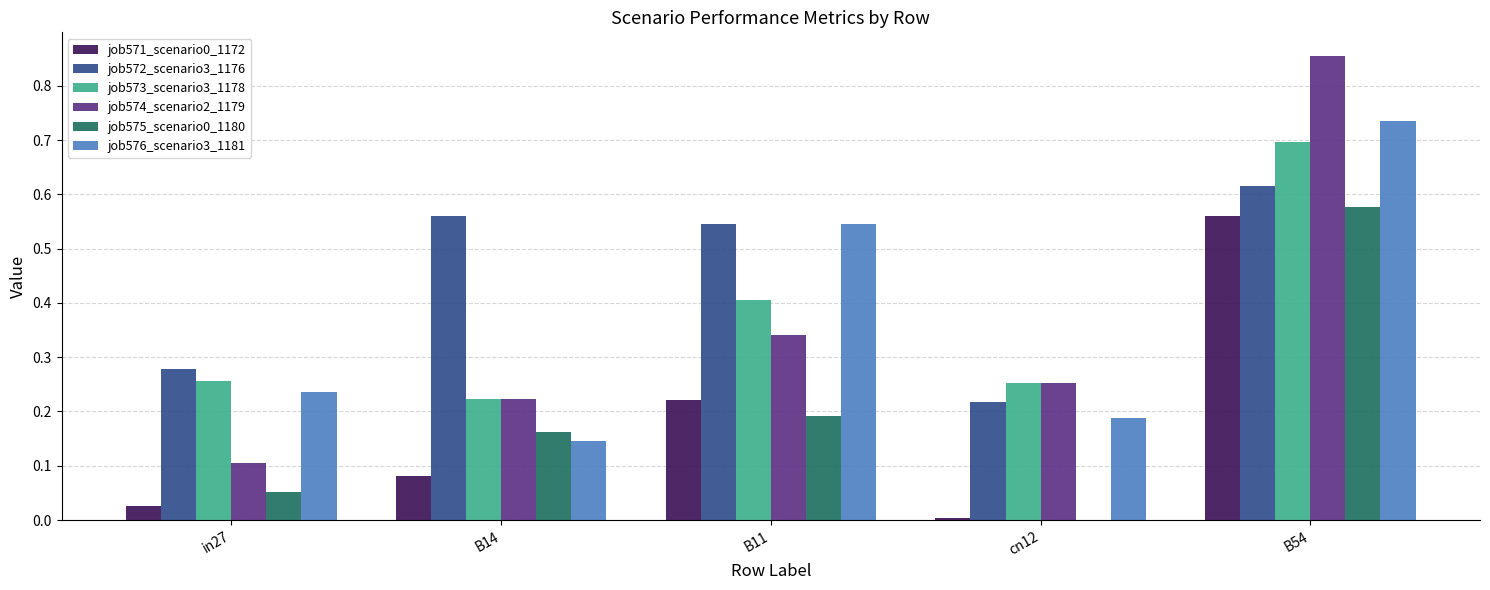

True or false: job572_scenario3_1176 has a value of 0.2 at in27.

False